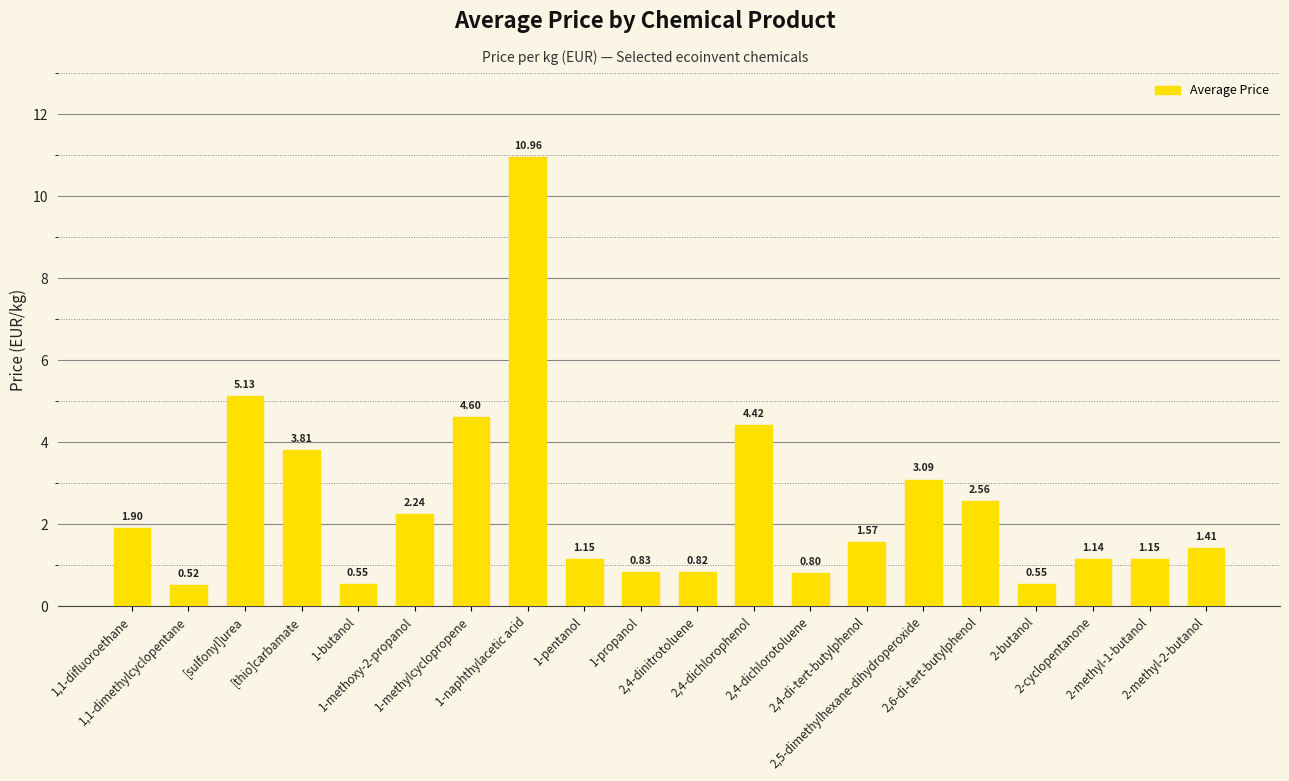

What is the label of the 8th bar from the left?

1-naphthylacetic acid